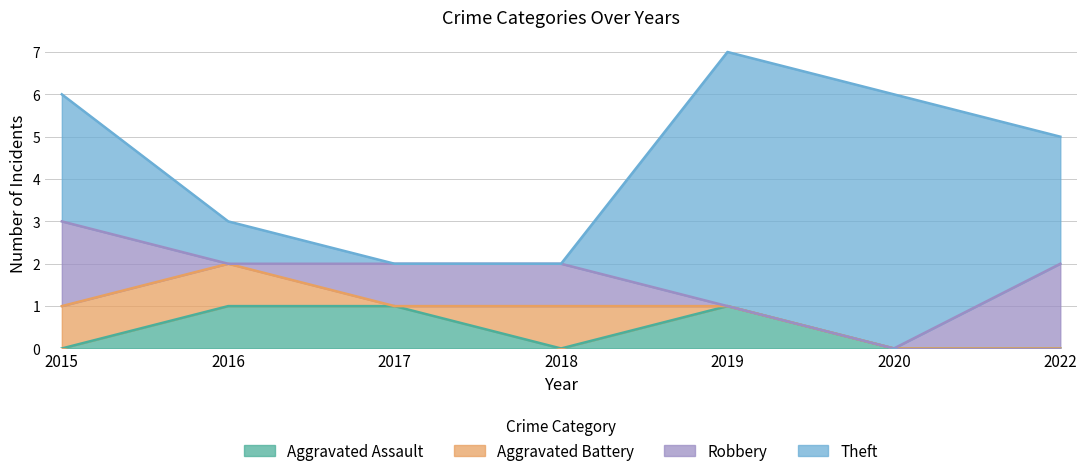

True or false: Theft and Aggravated Assault cross at least once.

False